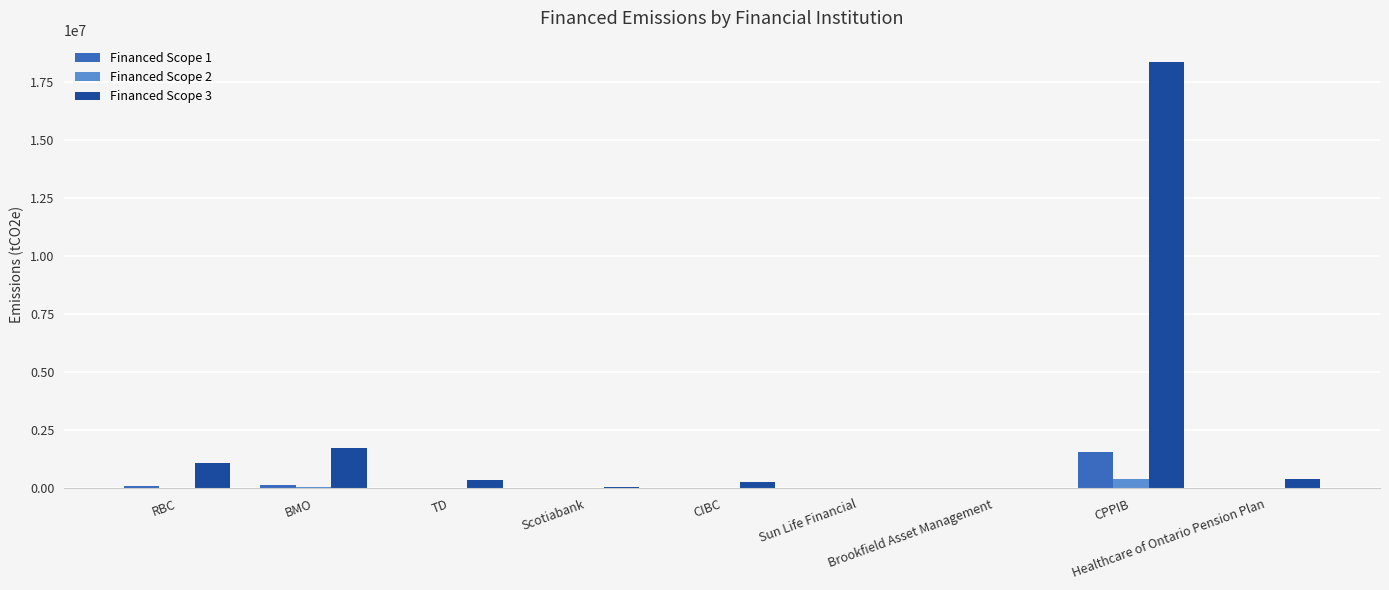

What is the sum of the Financed Scope 1 values at Sun Life Financial and CPPIB?

1546750.1